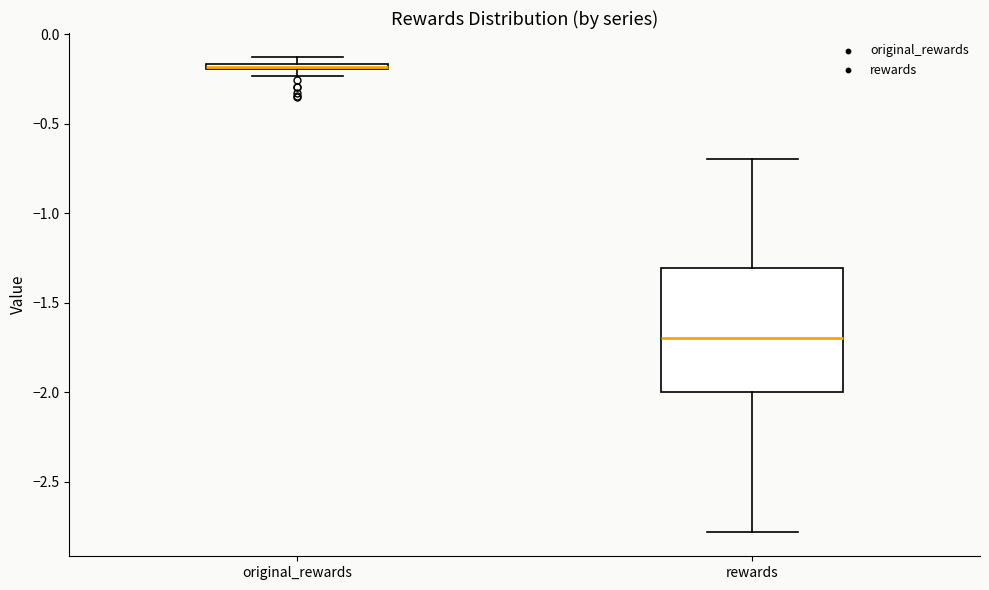

Which box has the lowest median line?

rewards